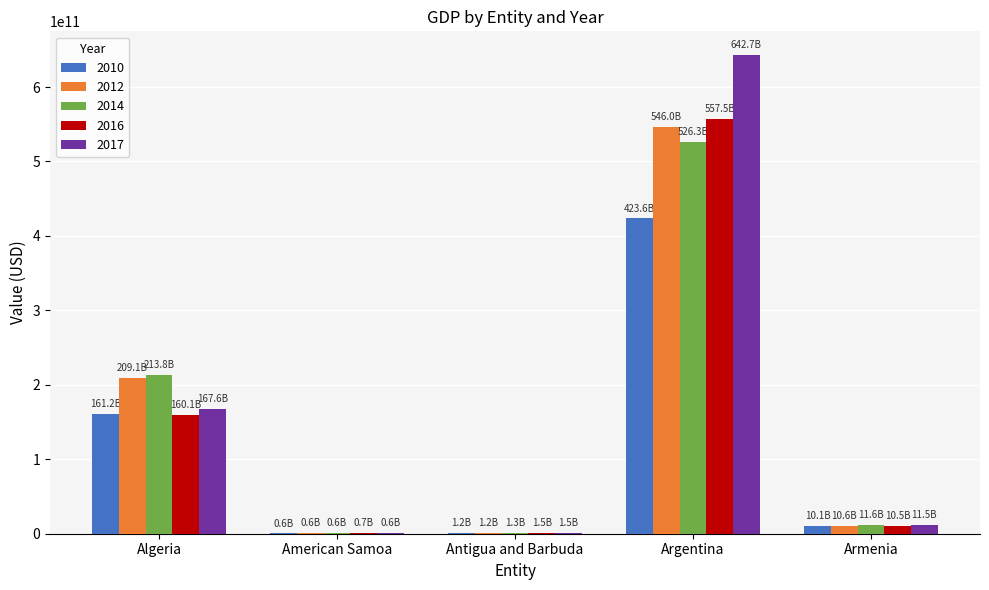

The 2012 series shows 166060444227.0 at Argentina. True or false?

False